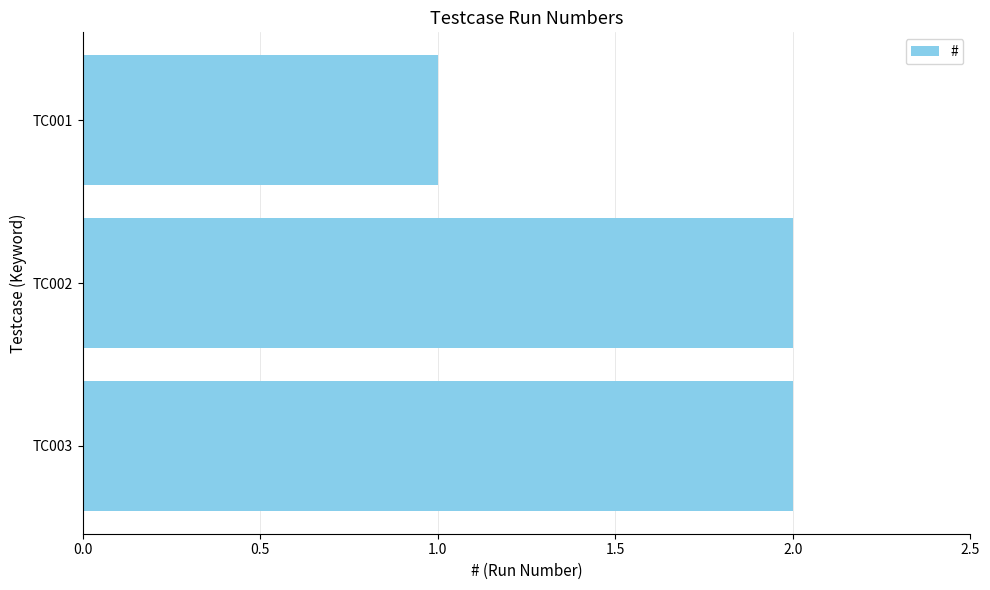

Does the chart contain any negative values?

No